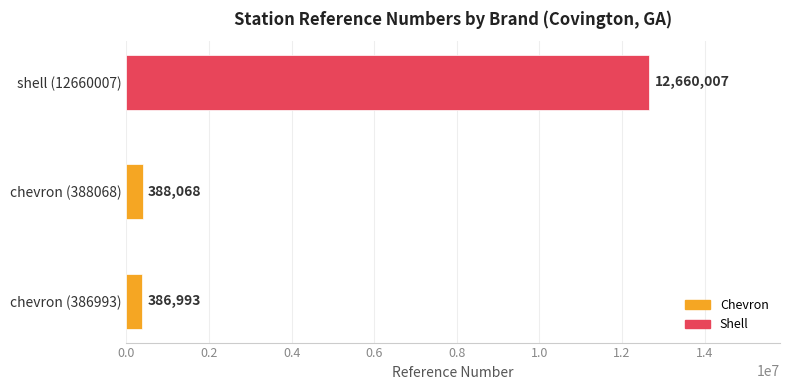

How many bars are there in total?

3